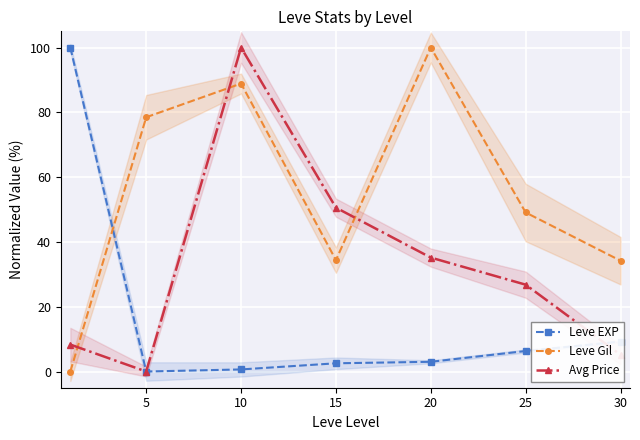

What is the average value of the Leve EXP series?

17.4